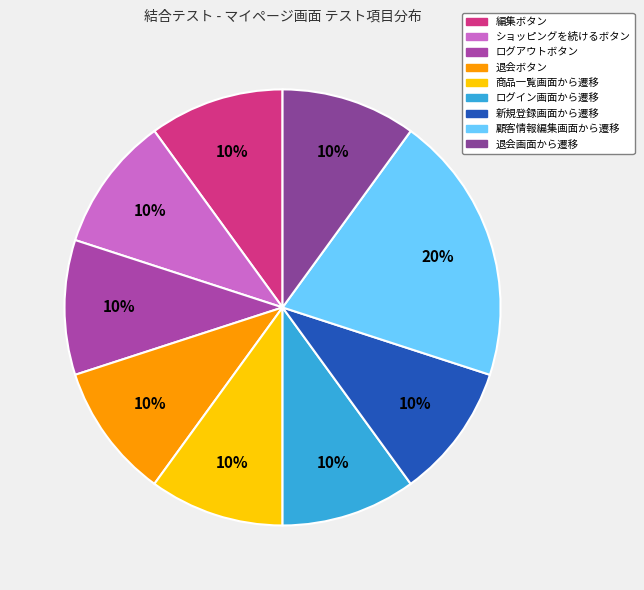

To the nearest percent, what is the average slice percentage?

11%